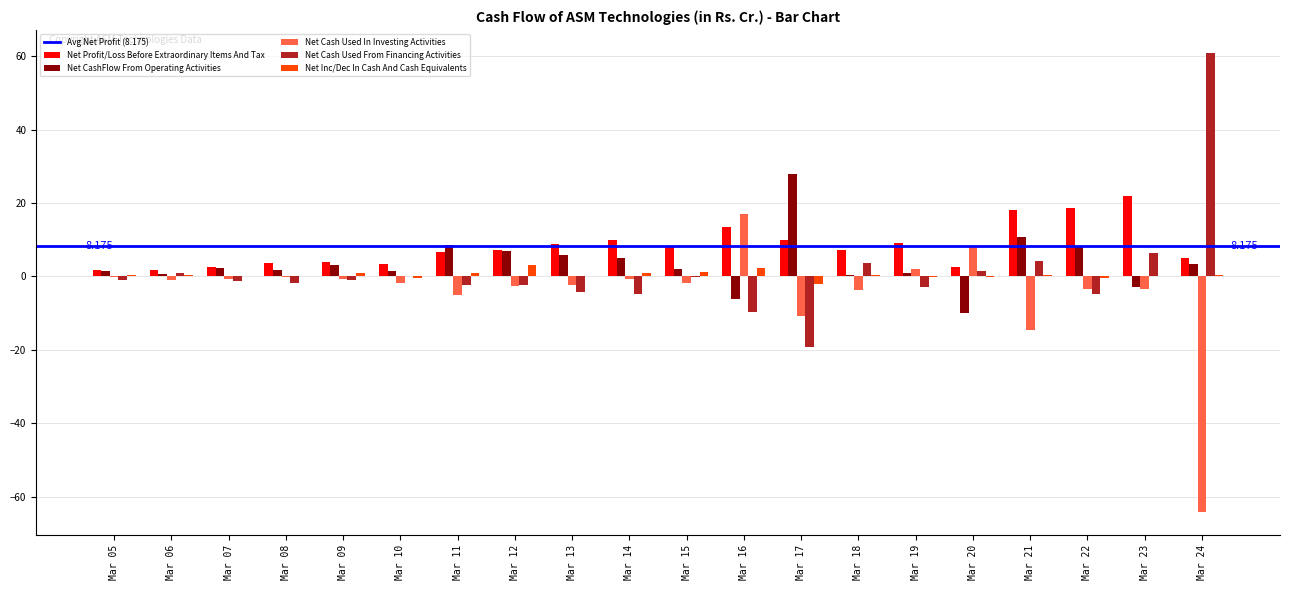

What is the maximum value for Net Cash Used In Investing Activities?

17.1